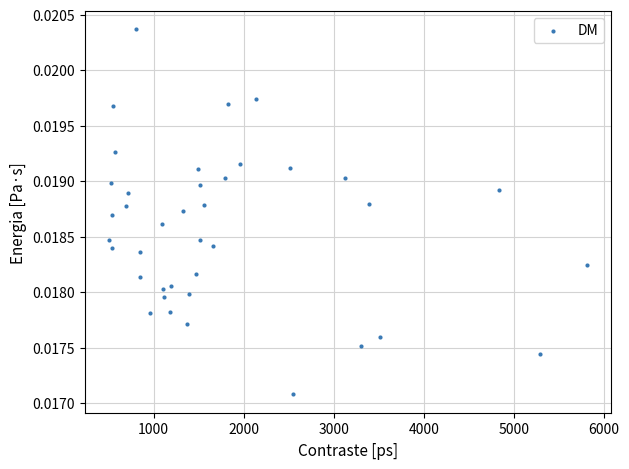

What is the range of X values (max minus min)?

5312.1